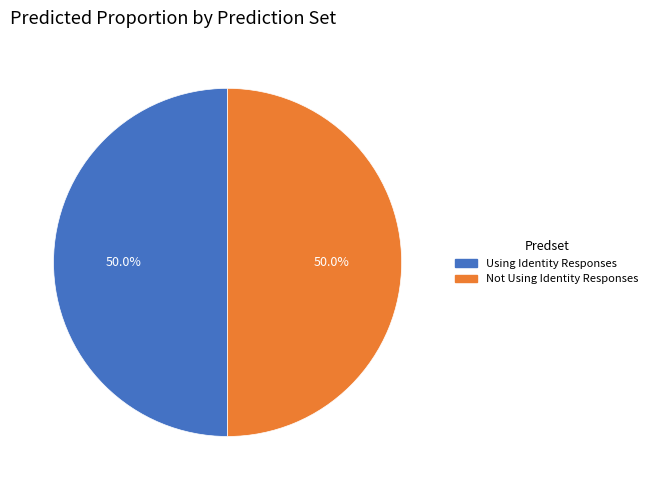

How much of the chart is everything except Not Using Identity Responses?

50.0%